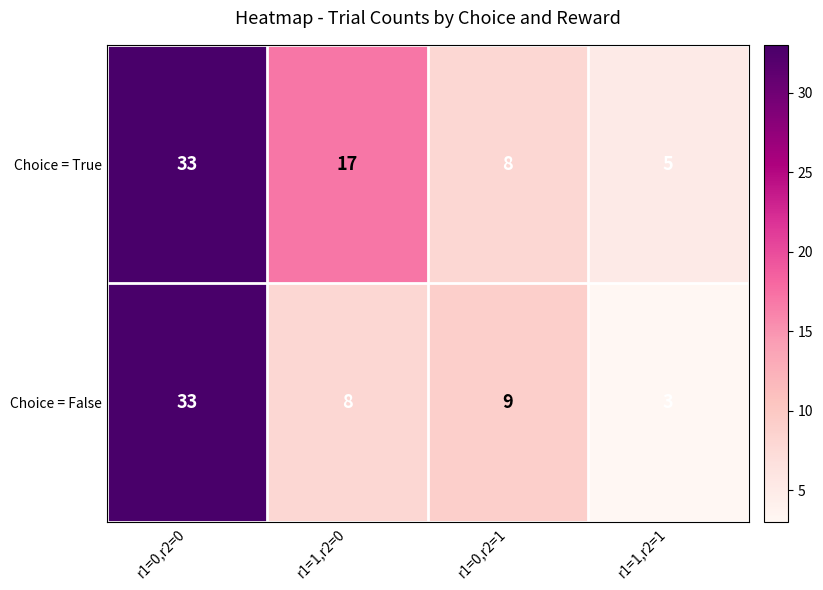

How many data points does each series have?

4